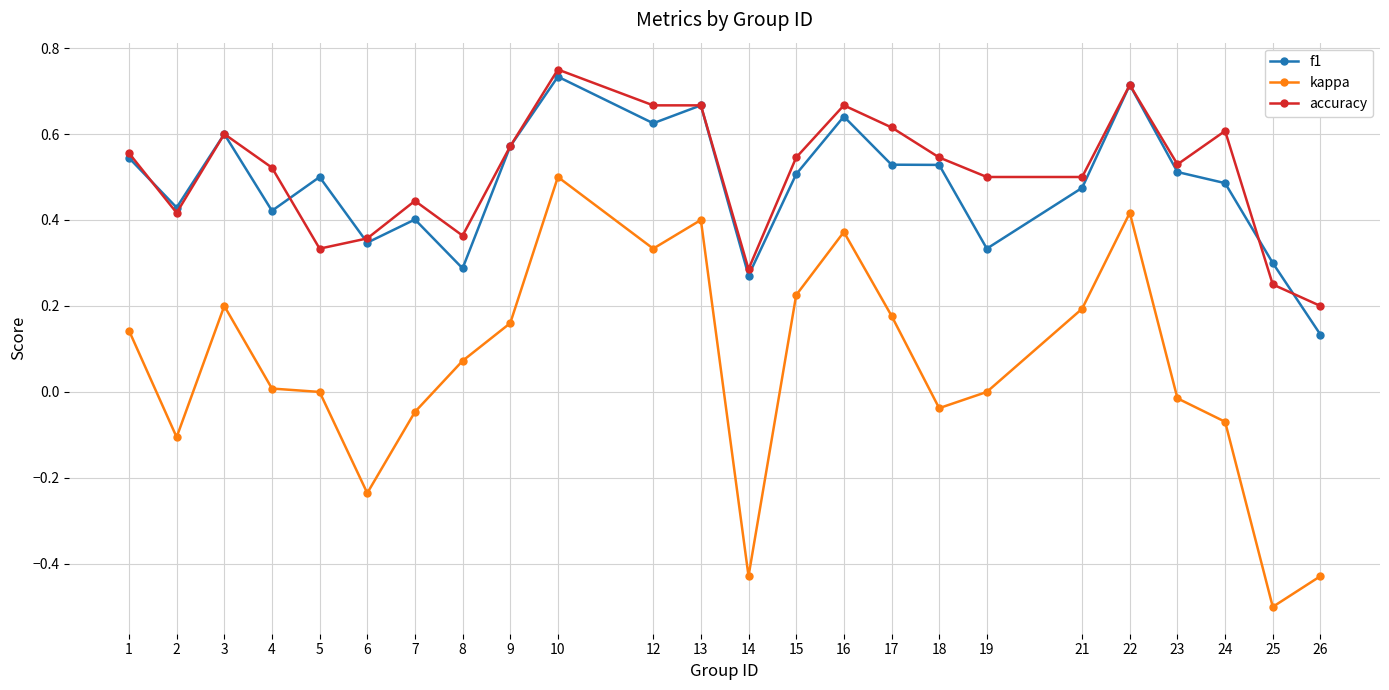

What is the smallest value displayed?

-0.5